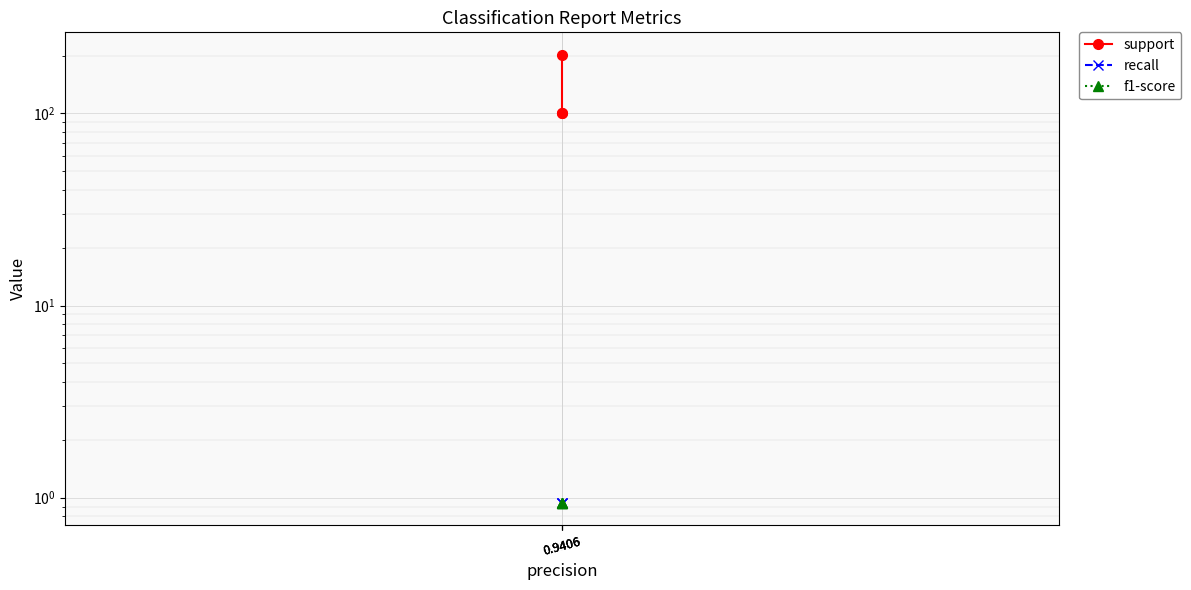

The support series shows 147.3 at 0.9406. True or false?

False